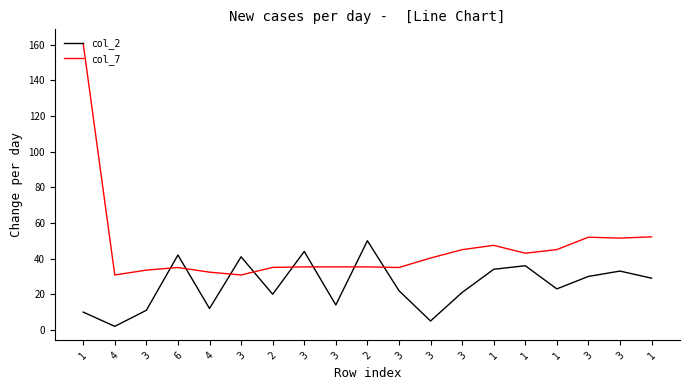

What is the label of the 4th point from the right?

1